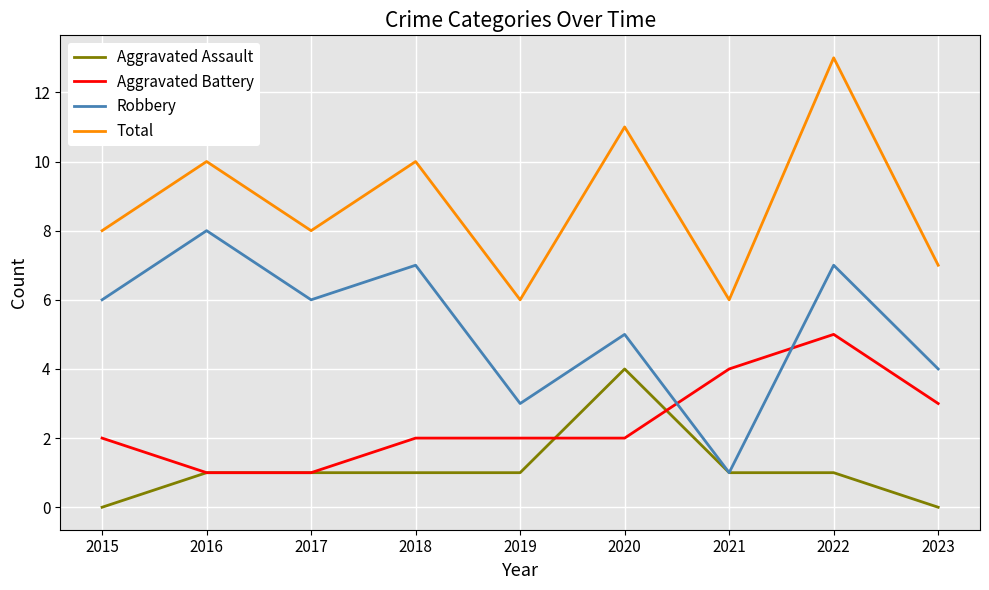

Rank the series by their average value, from highest to lowest.

Total, Robbery, Aggravated Battery, Aggravated Assault